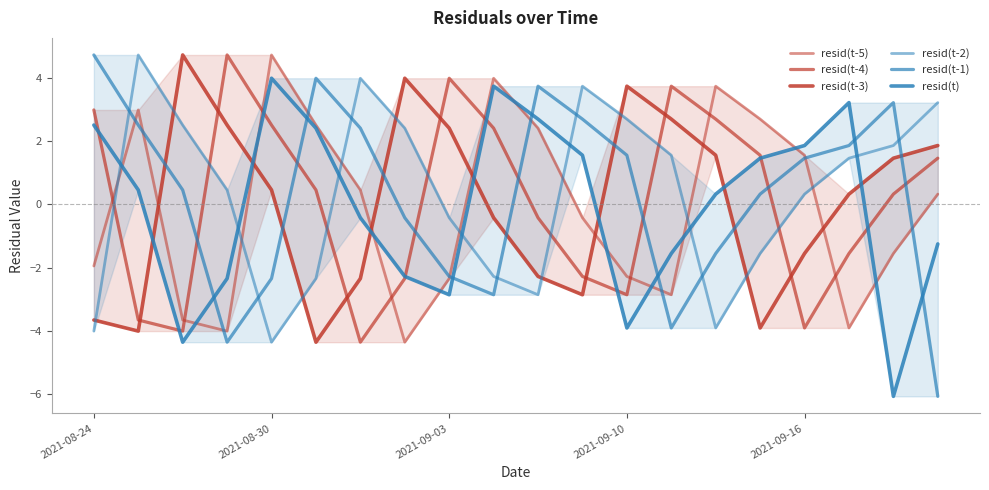

Which has a higher value, 2021-08-30 or 17?

2021-08-30